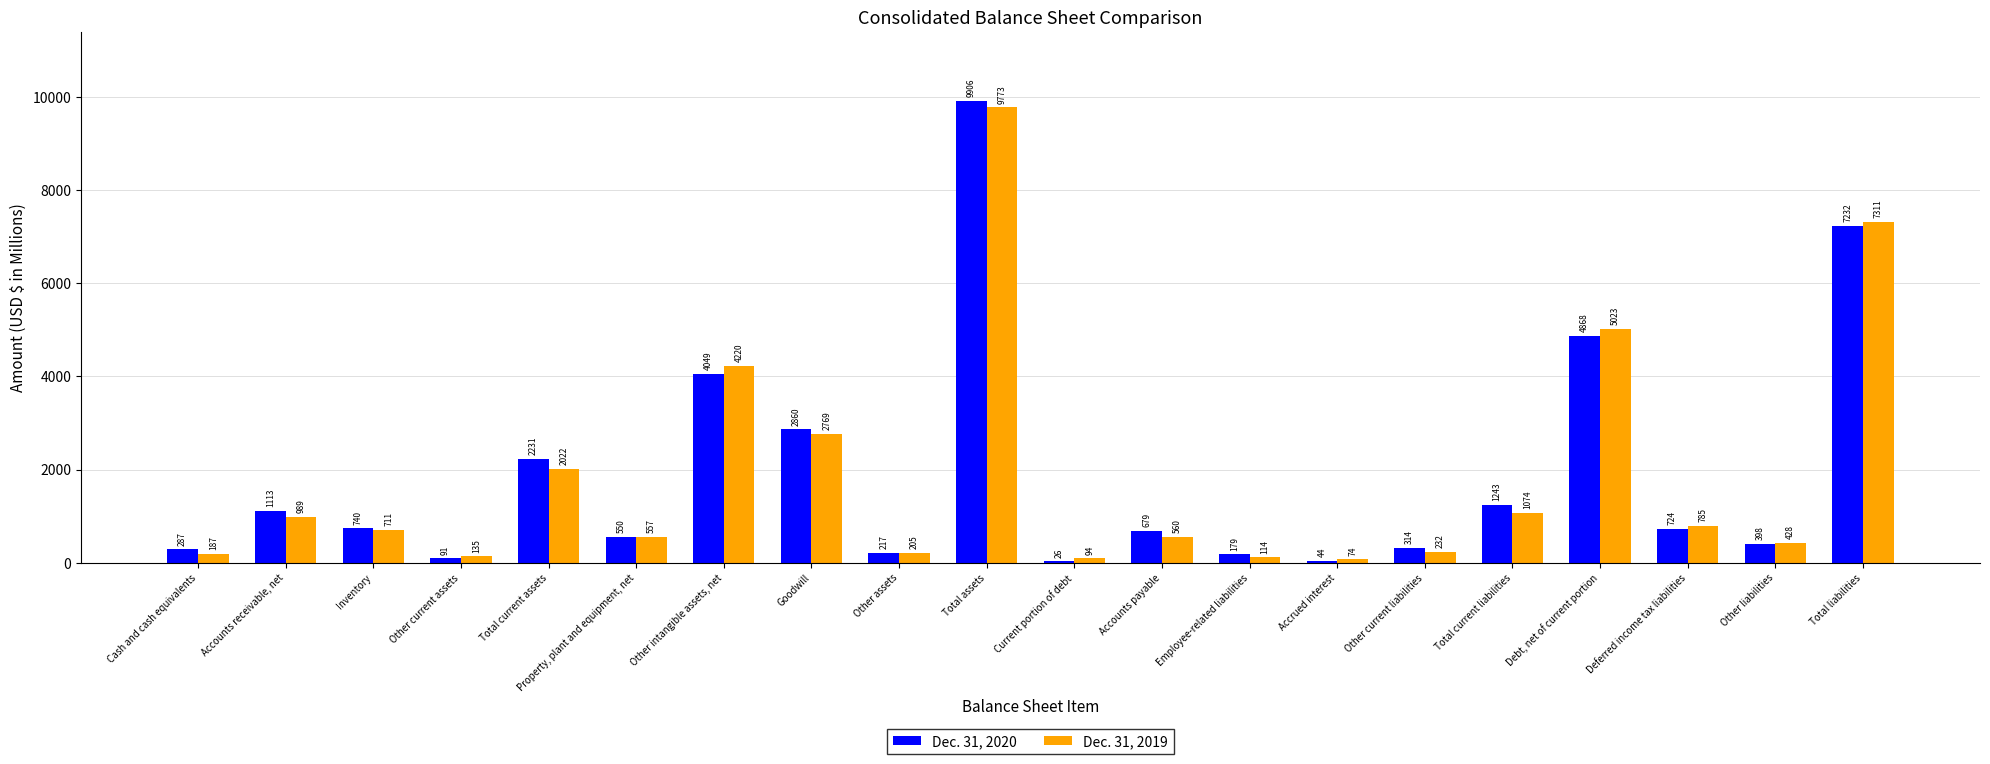

Between Accounts receivable, net and Total current liabilities, which series saw the biggest shift?

Dec. 31, 2020